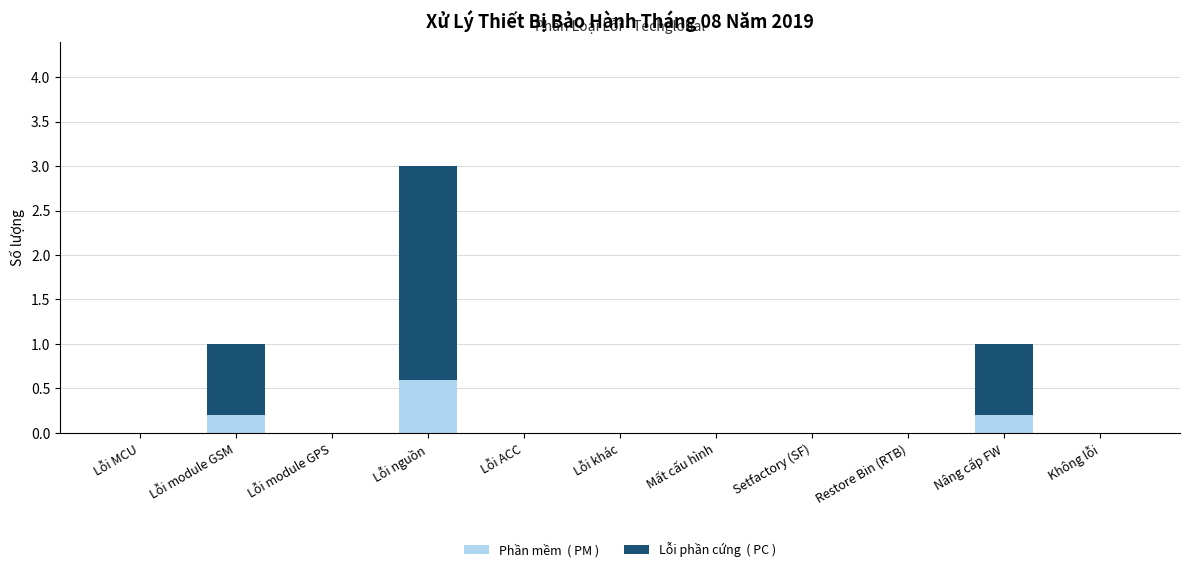

How many series are shown in this chart?

2